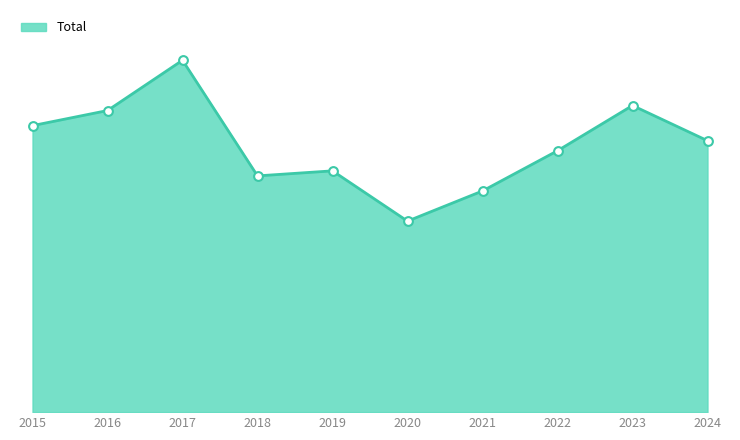

Does the chart have visible grid lines?

No